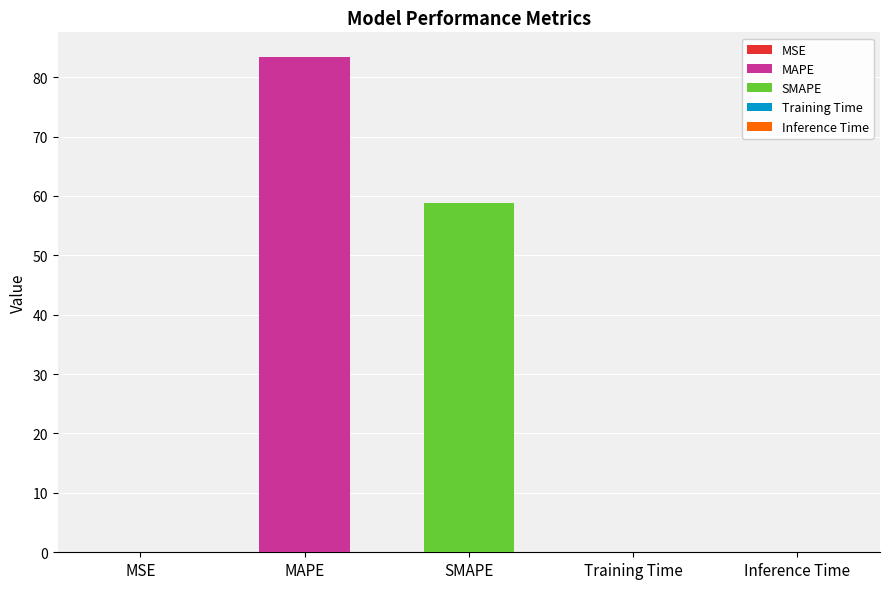

What position from the left is Inference Time?

5